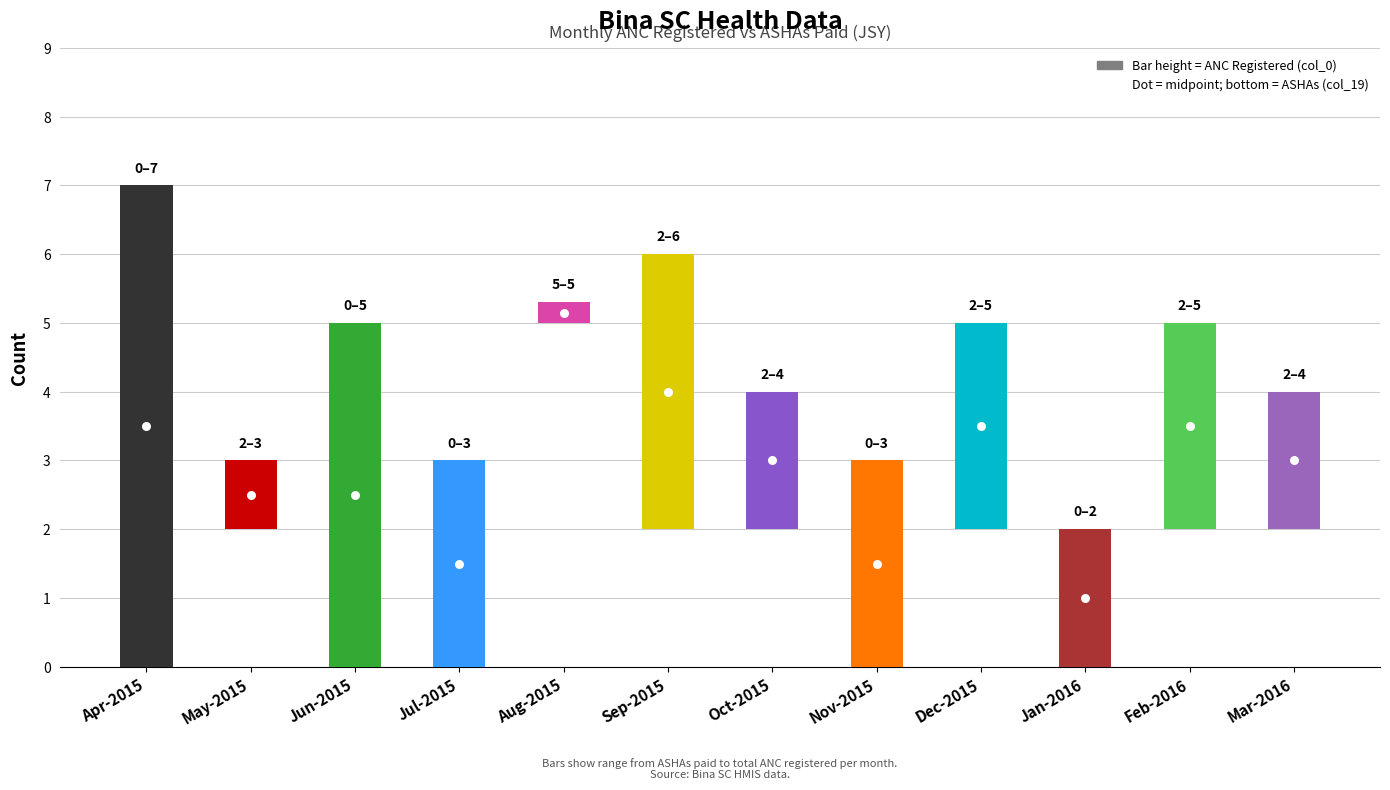

Reading left to right, list all the values displayed in this chart.

7.0	1.0	5.0	3.0	0.3	4.0	2.0	3.0	3.0	2.0	3.0	2.0